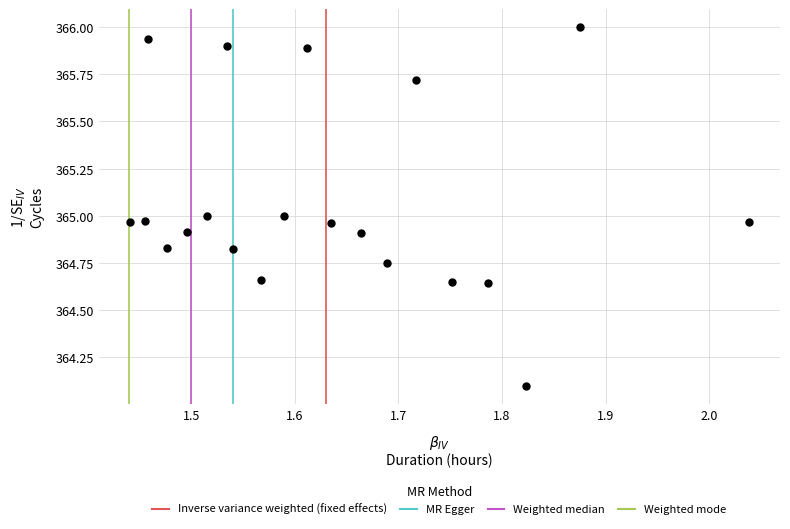

What is the range of Y values (max minus min)?

1.9